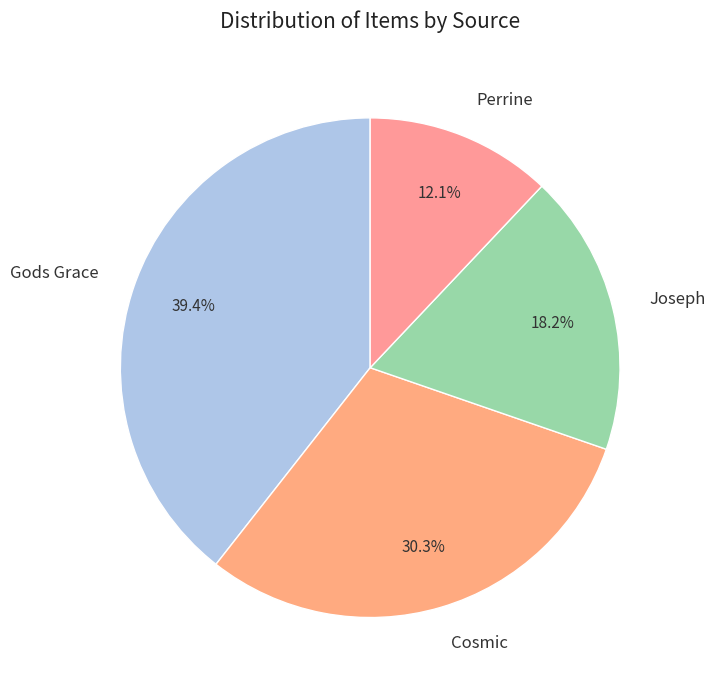

How many segments does this pie chart have?

4